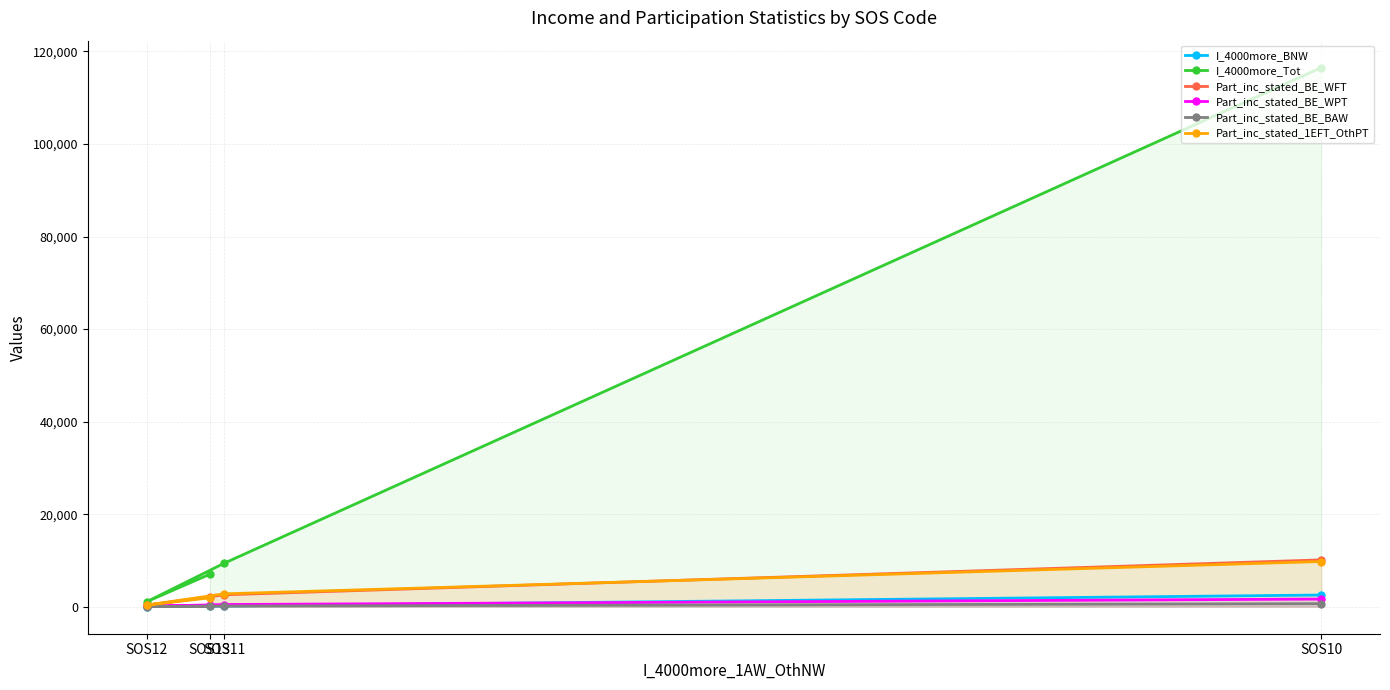

What is the sum of the I_4000more_BNW values at SOS10 and SOS12?

2556